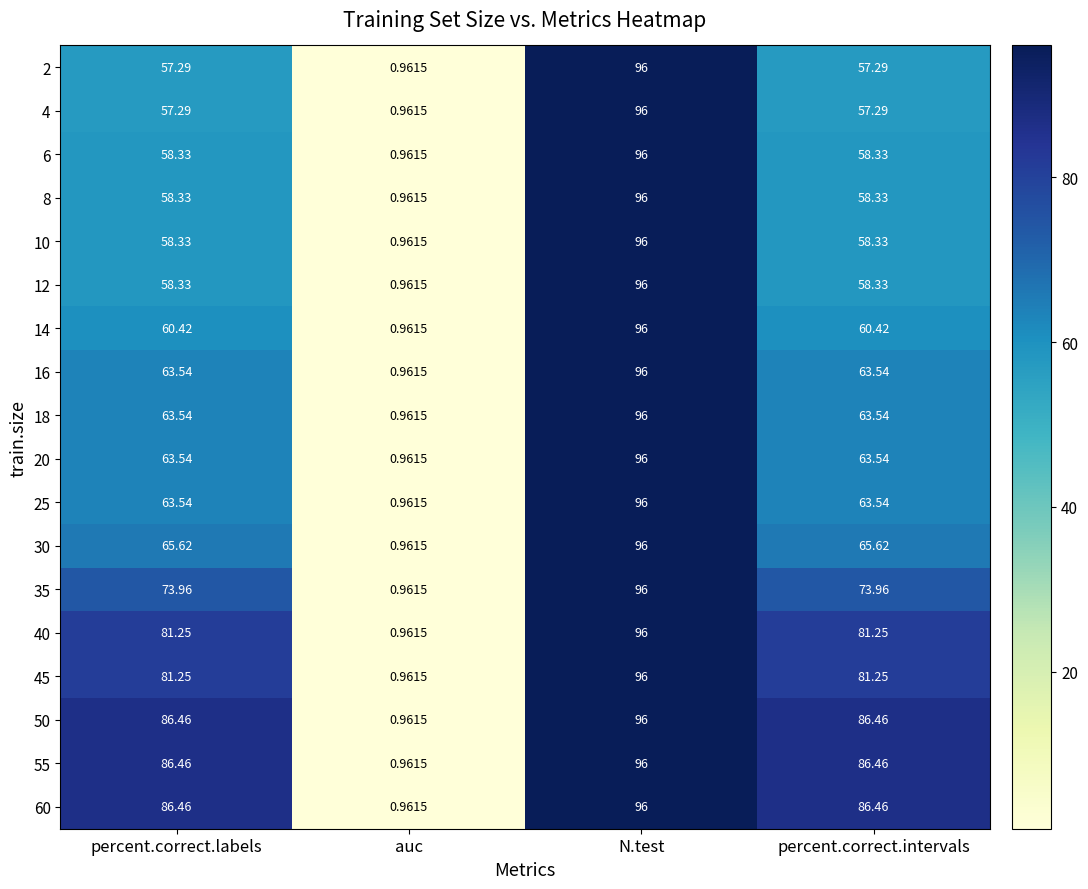

Which has a higher value, percent.correct.intervals or percent.correct.labels?

percent.correct.intervals